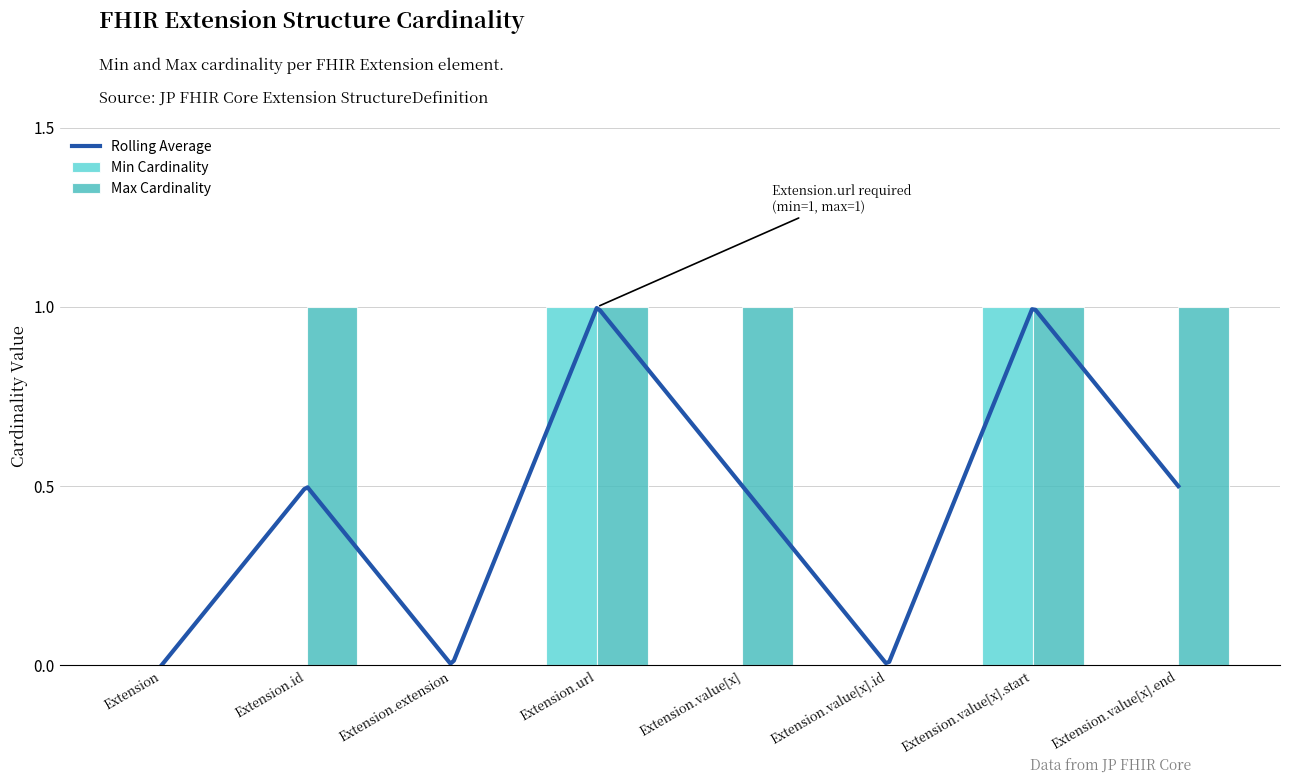

Are the bars grouped side by side (vs. stacked)?

Yes